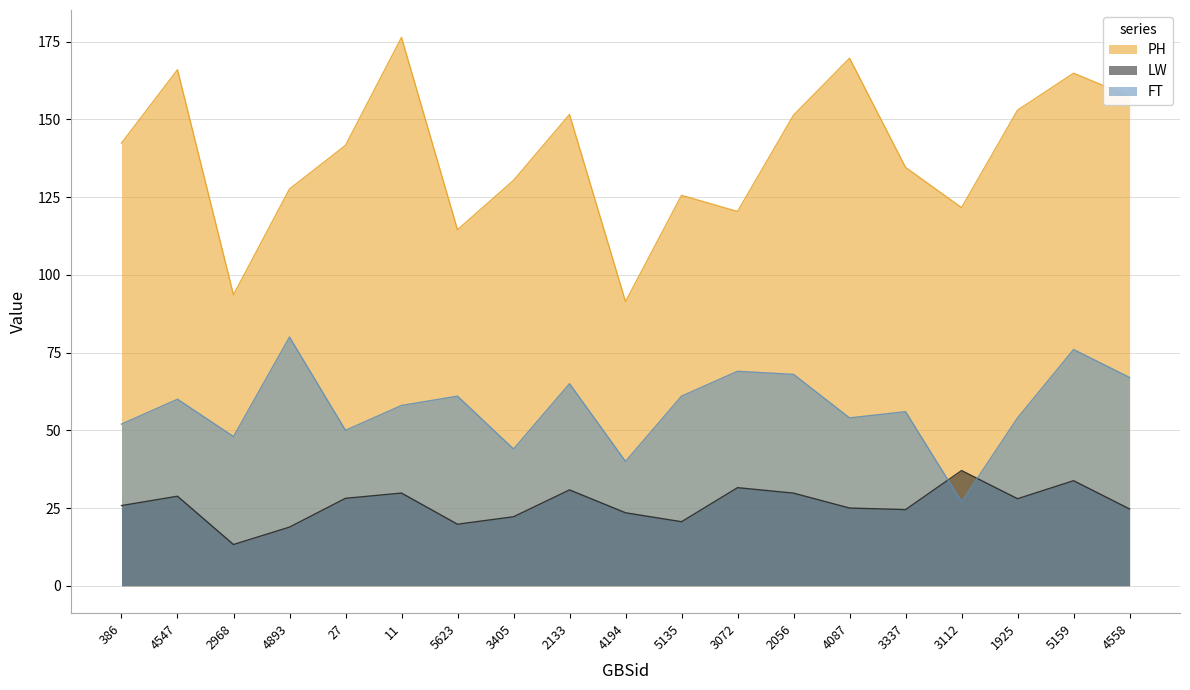

At 2968, list the series in order from smallest to largest.

LW, FT, PH